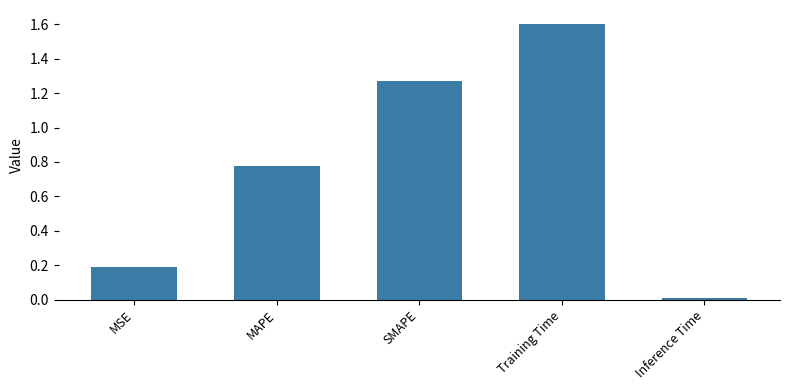

What position from the right is MSE?

5